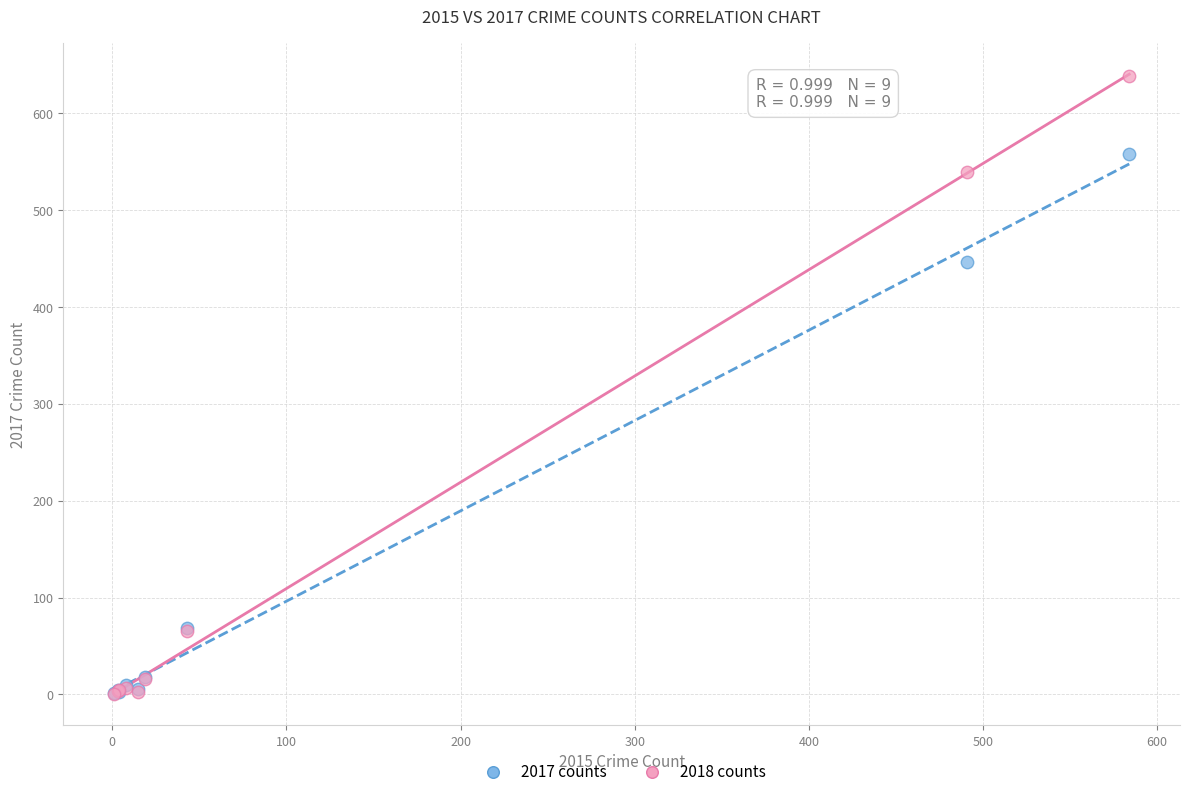

Across all series, what Y value is closest to 319?

447